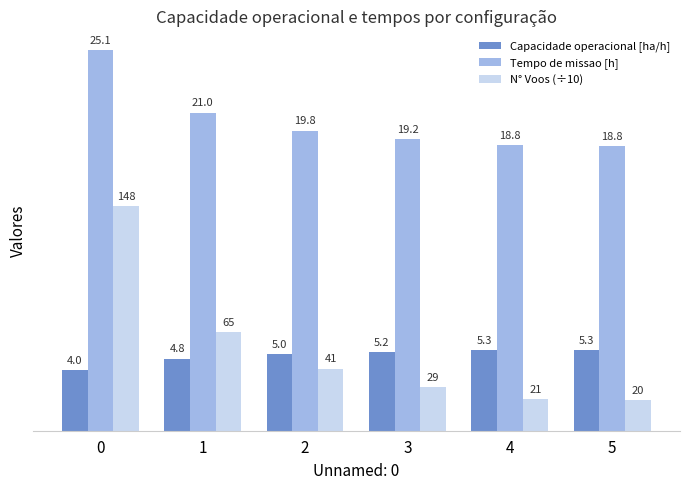

Are the bars horizontal?

No